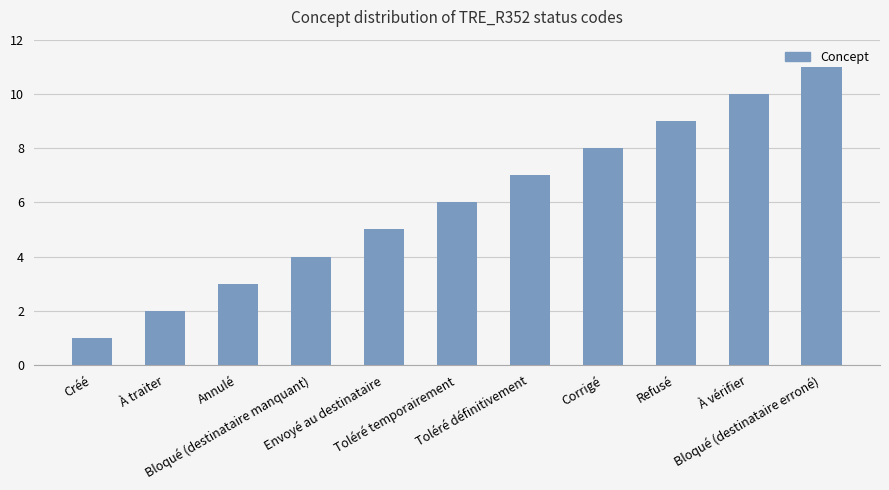

What is the value of the 11th bar from the left?

11